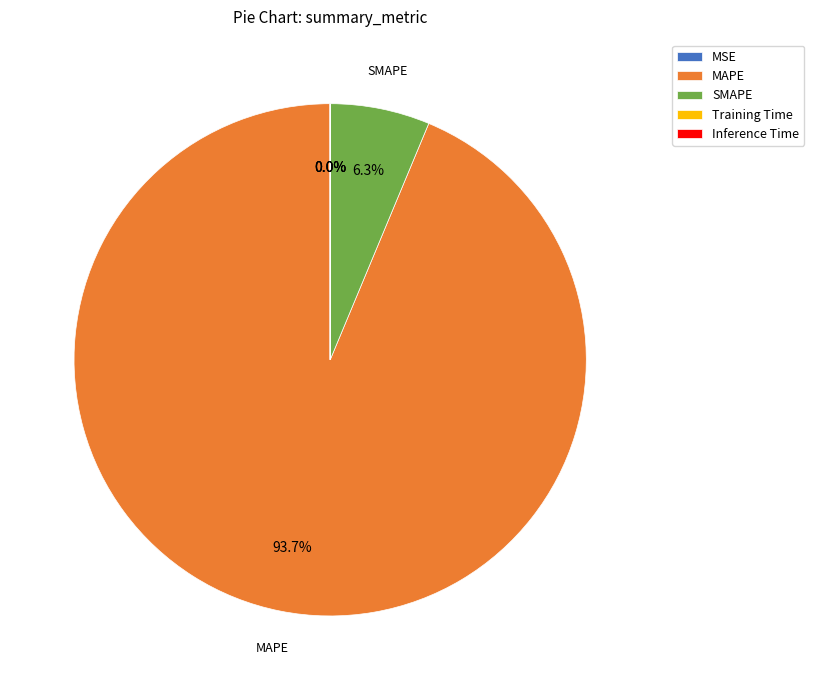

Is there any slice that represents more than half of the pie?

Yes